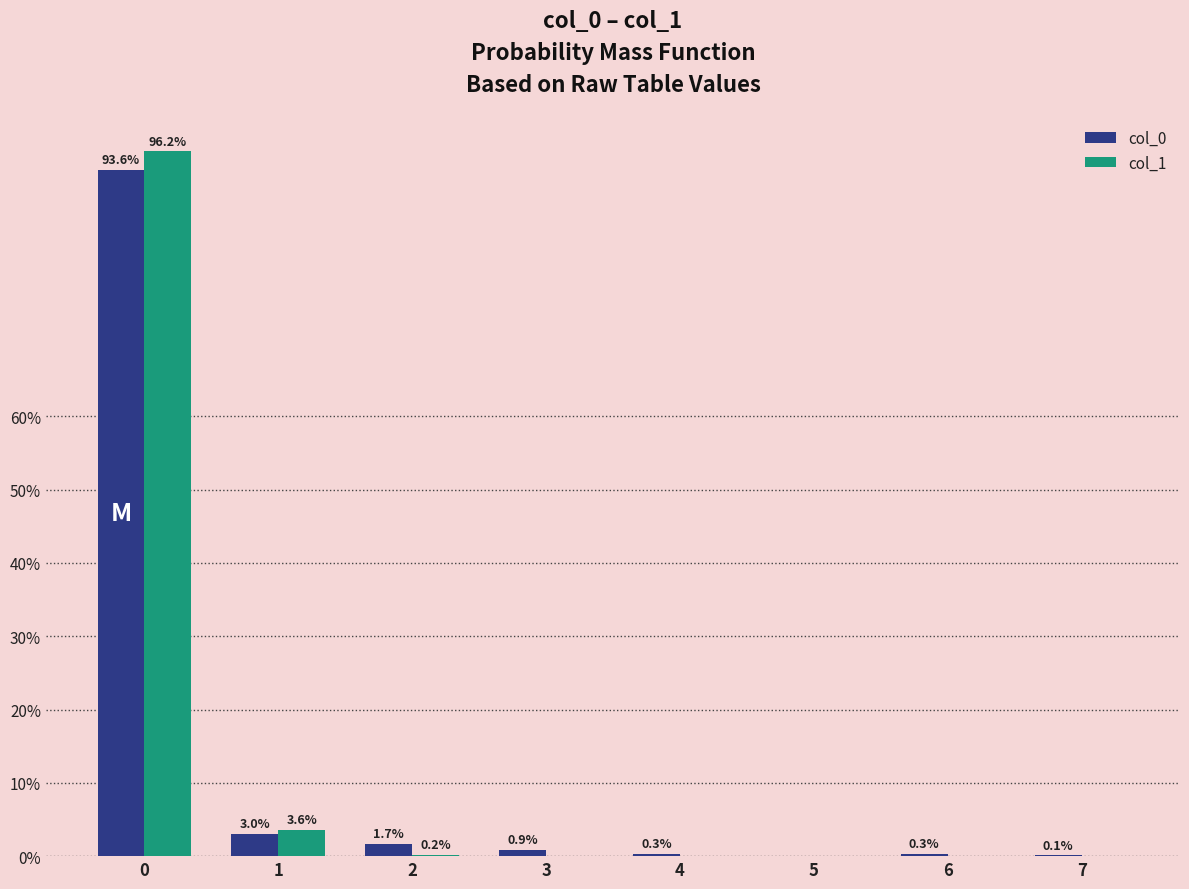

How many values in the col_0 series exceed 0?

7